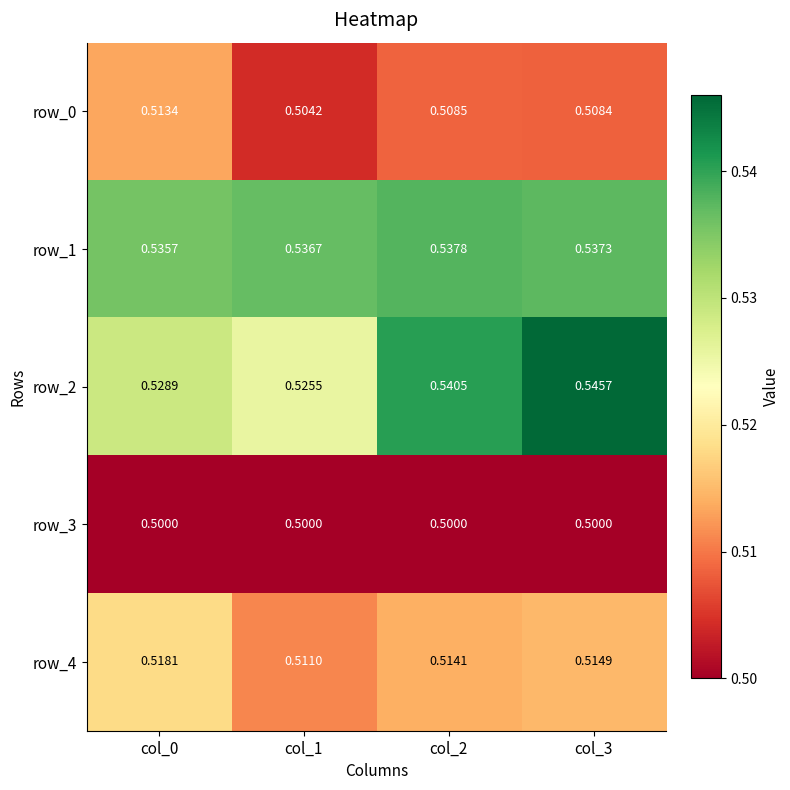

True or false: row_0 has a value of 0.5 at col_0.

True